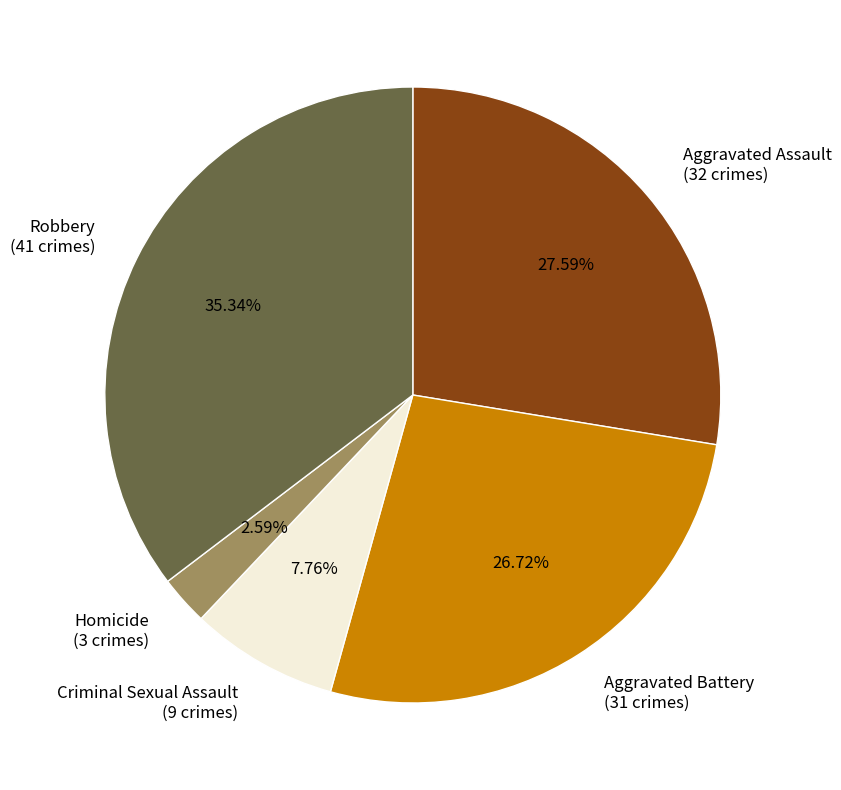

Between Robbery and Criminal Sexual Assault, which is larger?

Robbery